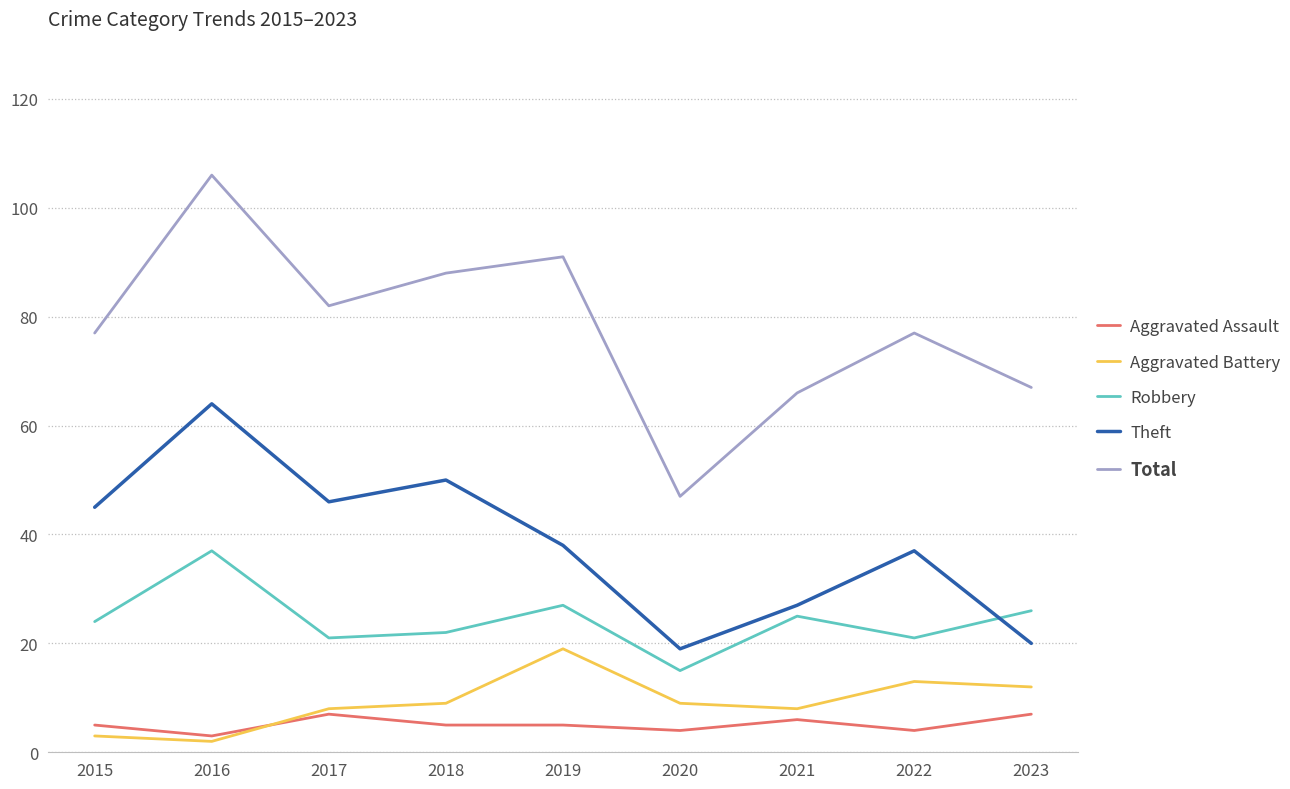

What is the difference between the highest and lowest values at 2017?

75